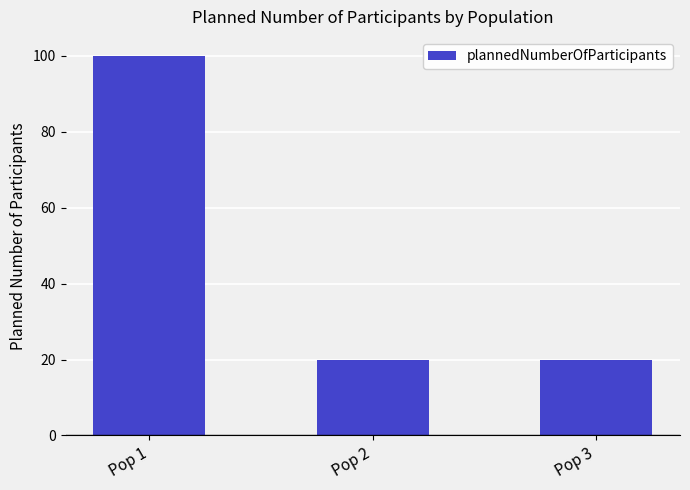

Which category has the highest value across all series?

Pop 1